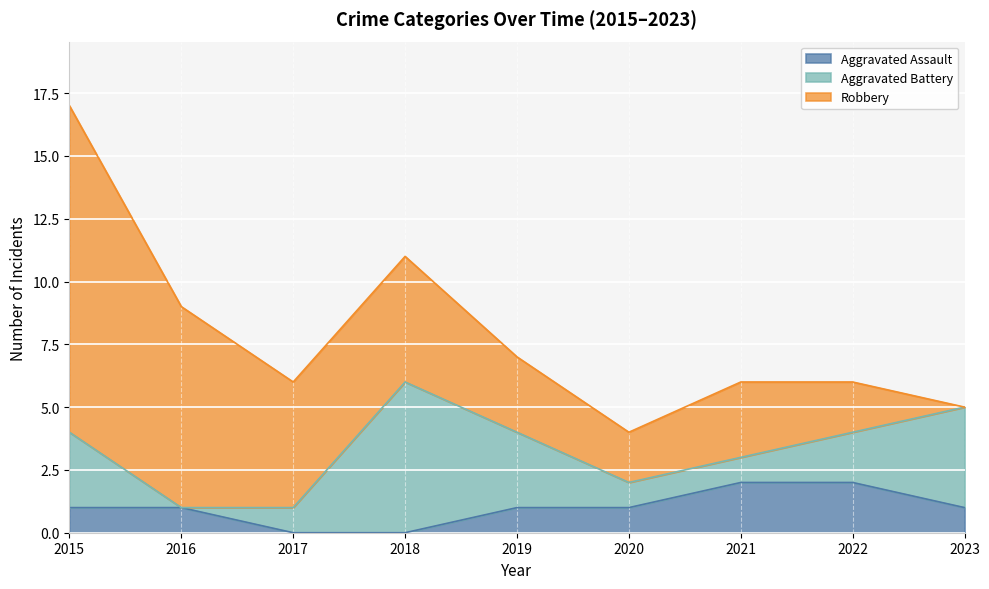

Where do Aggravated Battery and Aggravated Assault first cross each other?

2015 and 2016